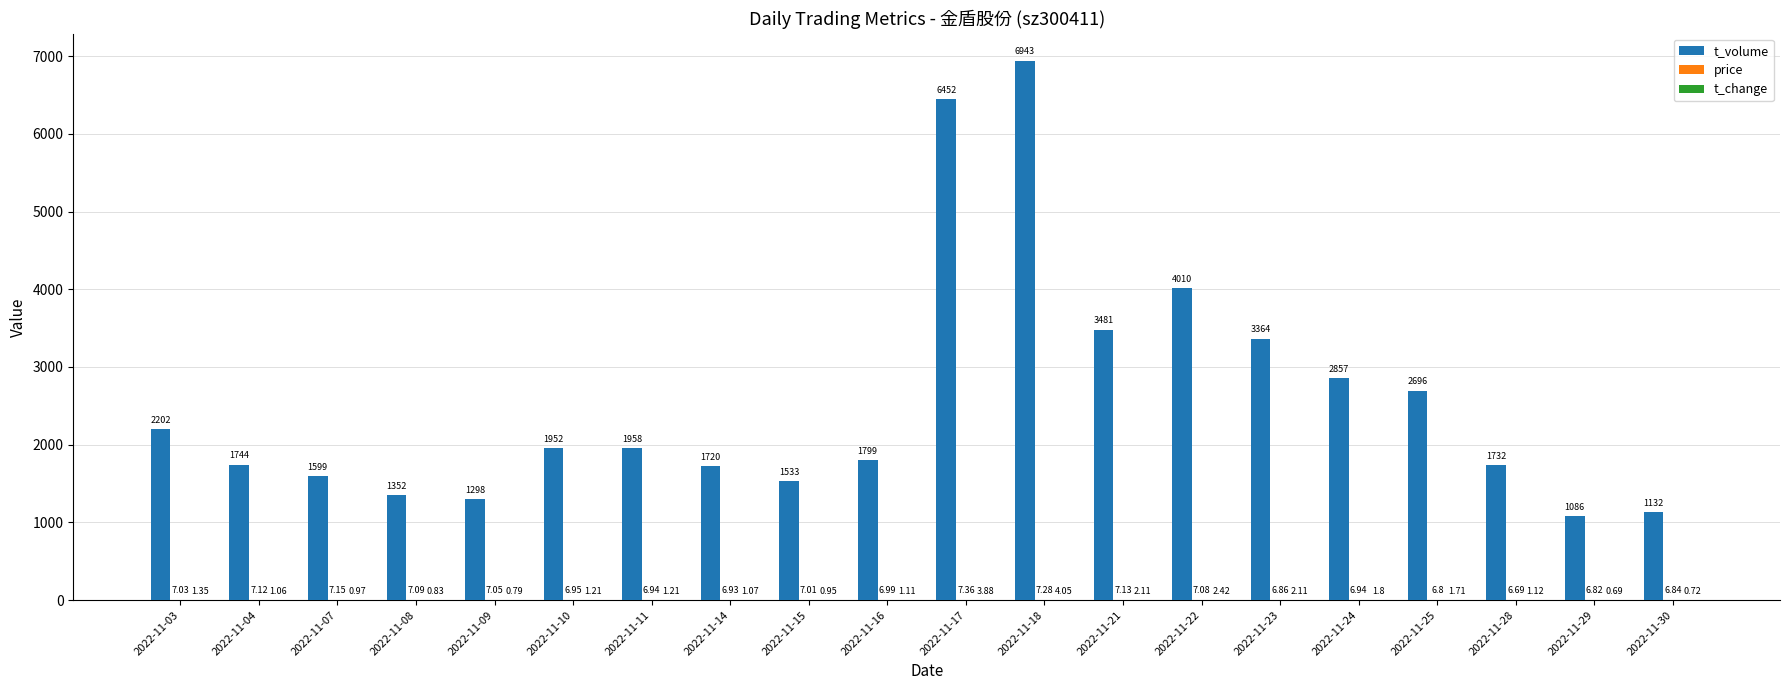

Which series has the largest total across all categories?

t_volume